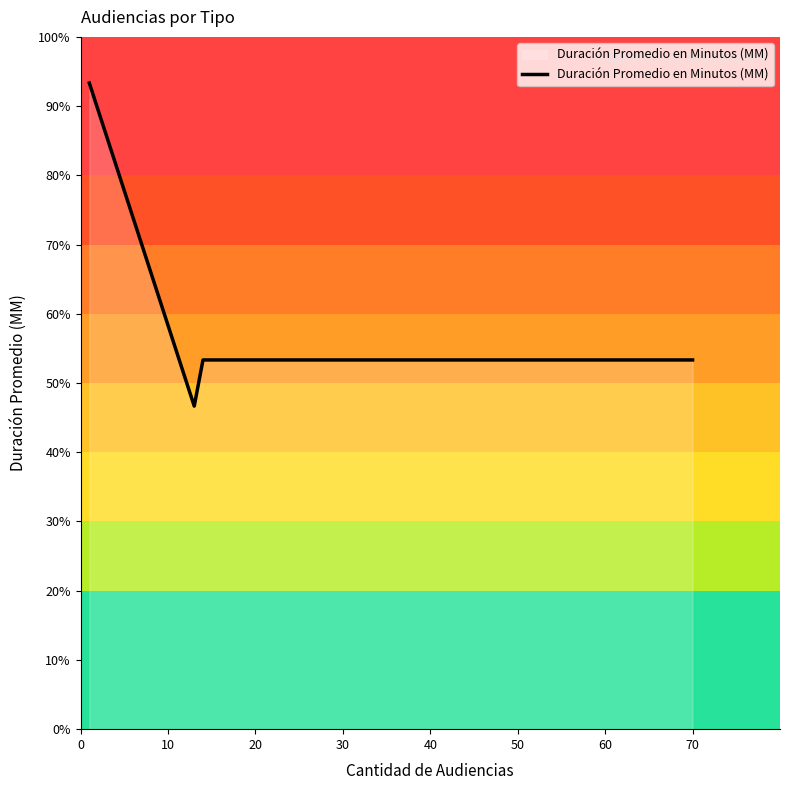

In Duración Promedio en Minutos (MM), how many points are lower than both neighbors (excluding endpoints)?

1